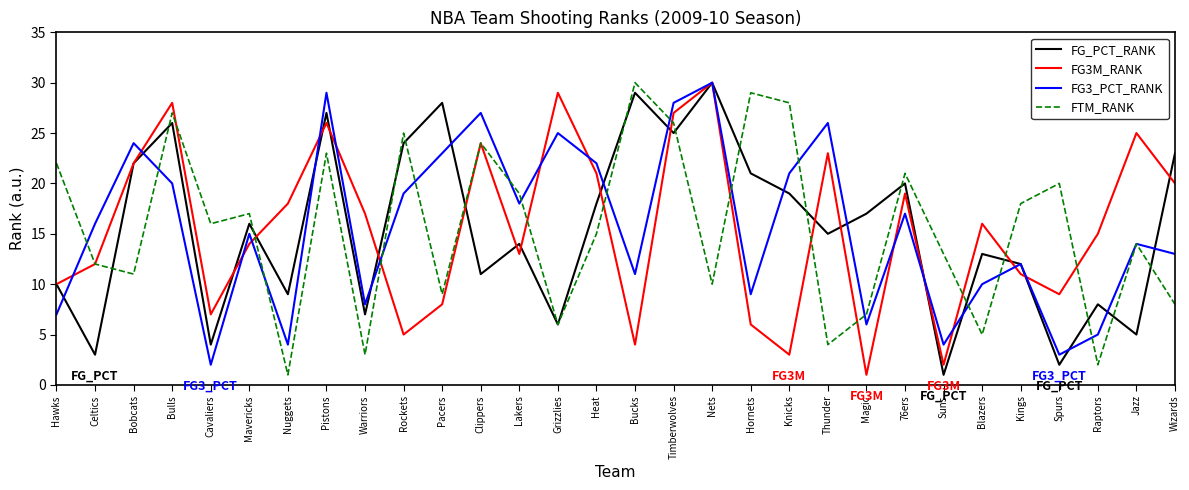

Does the chart have visible grid lines?

No